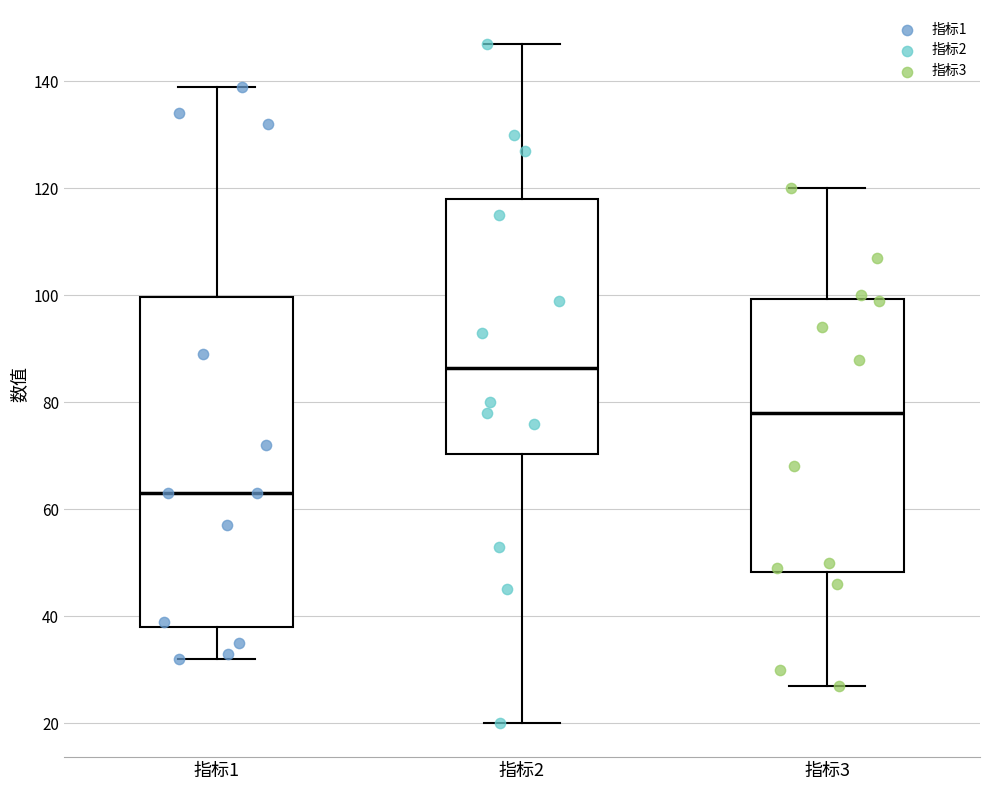

Reading left to right, transcribe this box plot: for each box, give where its median line is, the range the box spans, and where its two whiskers end, as read against the y-axis. The values are not printed on the chart, so give them approximately, as read against the axis.

指标1: median 64, box 38 to 100, whiskers 32 to 140
指标2: median 86, box 70 to 118, whiskers 20 to 148
指标3: median 78, box 48 to 100, whiskers 28 to 120